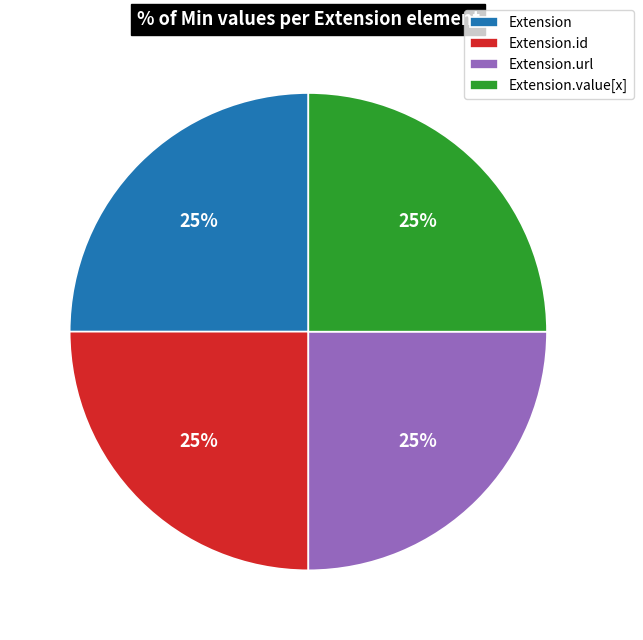

Is there a majority slice in this chart?

No